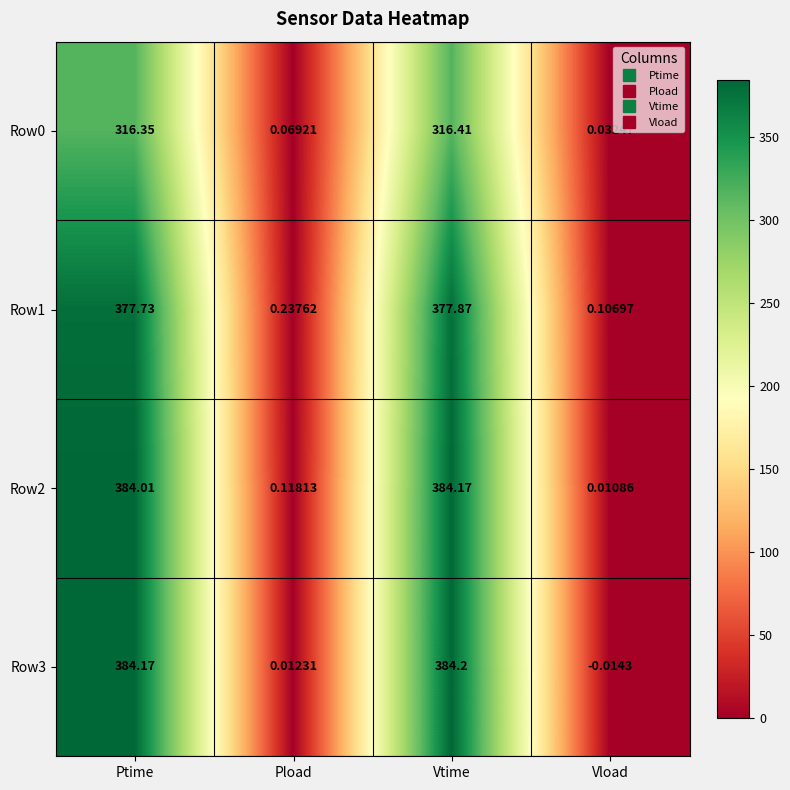

Rank the categories by Row0 value from lowest to highest.

Vload, Pload, Ptime, Vtime